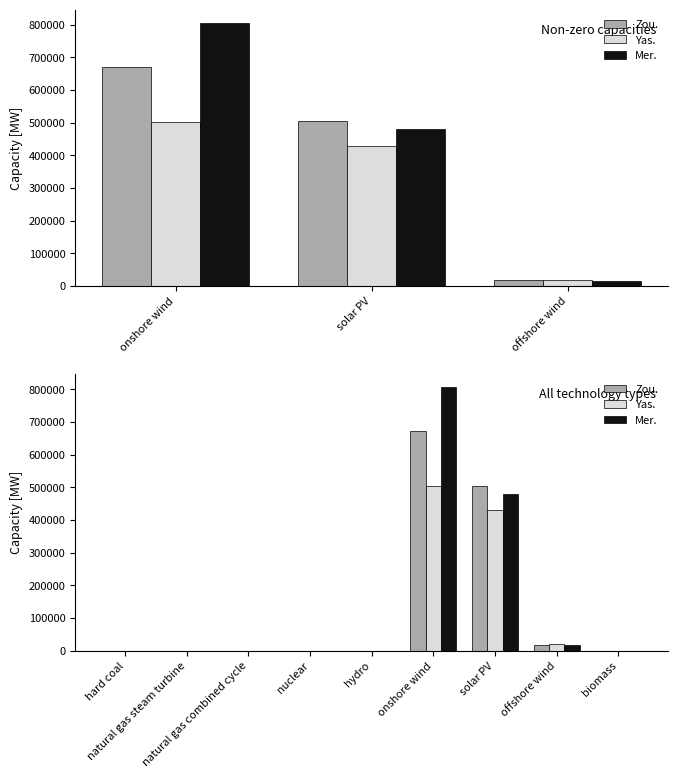

What are all the series names shown in the legend?

Zou., Yas., Mer.